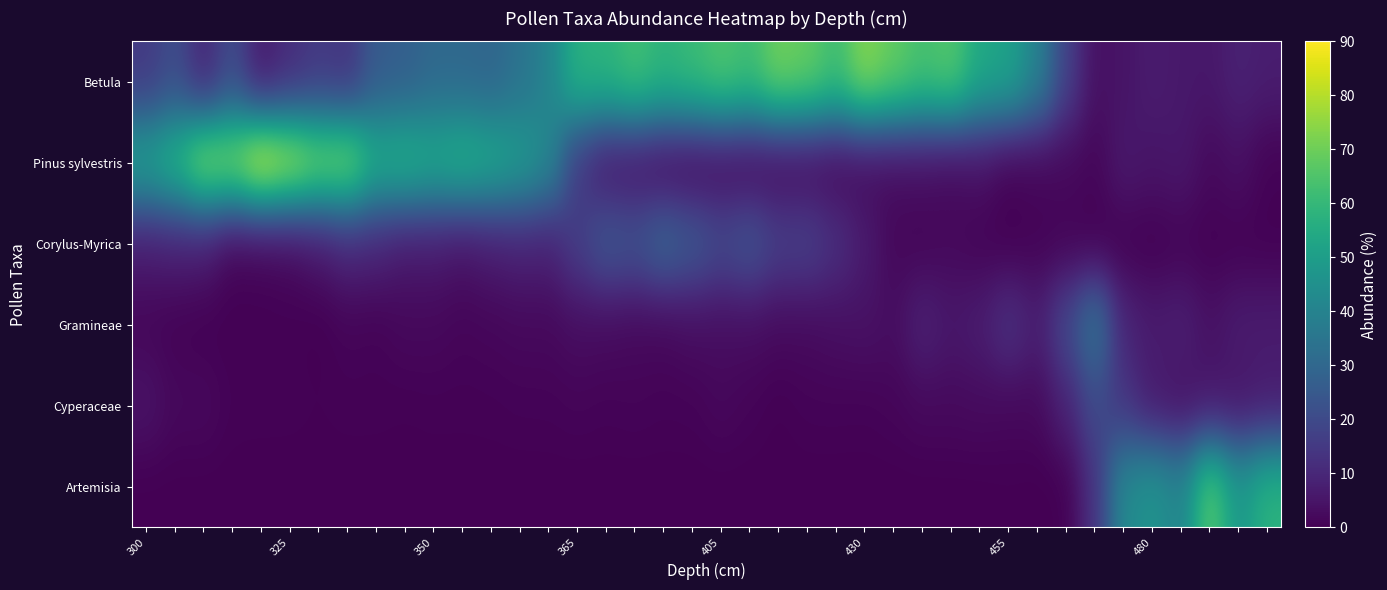

Reading left to right, extract all data points from this chart.

Betula: 15.1	21.0	9.3	20.7	6.1	11.3	14.9	13.2	25.6	26.9	30.3	30.2	29.2	33.9	40.2	57.7	58.3	63.0	58.7	61.3	65.3	62.3	70.7	68.8	62.4	73.9	68.6	63.8	66.4	54.1	51.9	39.8	17.5	3.8	4.8	7.0	5.9	5.6	8.4	7.2
Pinus sylvestris: 51.8	59.5	76.2	74.8	88.1	81.6	73.5	73.9	56.6	58.0	54.9	57.5	54.5	49.9	42.2	14.6	5.3	4.4	2.1	1.5	2.1	1.5	1.9	2.1	1.4	2.2	2.8	3.3	2.2	3.8	0.7	1.5	2.1	1.4	6.3	4.9	5.9	2.2	4.0	0.6
Corylus-Myrica: 6.9	7.8	7.1	1.0	1.2	2.3	5.5	9.7	9.1	6.1	6.4	4.7	6.9	8.6	8.2	16.8	24.5	22.9	29.1	25.2	20.2	23.6	17.0	17.3	12.4	6.8	1.8	1.2	2.0	1.0	0.2	0.8	0.9	0.0	0.3	0.0	0.8	0.3	0.4	0.3
Gramineae: 1.3	0.6	0.2	0.3	0.4	0.4	0.0	1.1	0.7	2.0	1.9	1.2	1.5	2.1	2.0	3.2	2.7	2.1	1.9	3.2	3.1	3.2	2.4	2.5	3.5	4.2	3.2	8.5	5.7	7.2	13.0	7.6	19.6	35.1	9.2	6.7	8.0	4.1	6.9	6.9
Cyperaceae: 4.8	2.0	2.2	0.6	0.6	0.6	0.4	0.6	0.6	0.4	0.5	0.5	0.6	0.8	0.8	1.1	0.8	1.1	0.8	0.8	1.9	1.0	0.2	0.9	0.9	0.7	1.2	2.2	2.2	2.6	2.0	2.2	8.8	20.4	13.7	6.3	4.2	5.6	5.1	6.6
Artemisia: 0.0	0.0	0.0	0.0	0.0	0.0	0.0	0.0	0.0	0.0	0.0	0.0	0.0	0.0	0.0	0.0	0.0	0.0	0.0	0.0	0.0	0.0	0.0	0.0	0.0	0.0	0.0	0.0	0.0	0.0	0.2	0.0	0.2	13.3	42.7	46.5	40.6	67.1	47.5	58.0